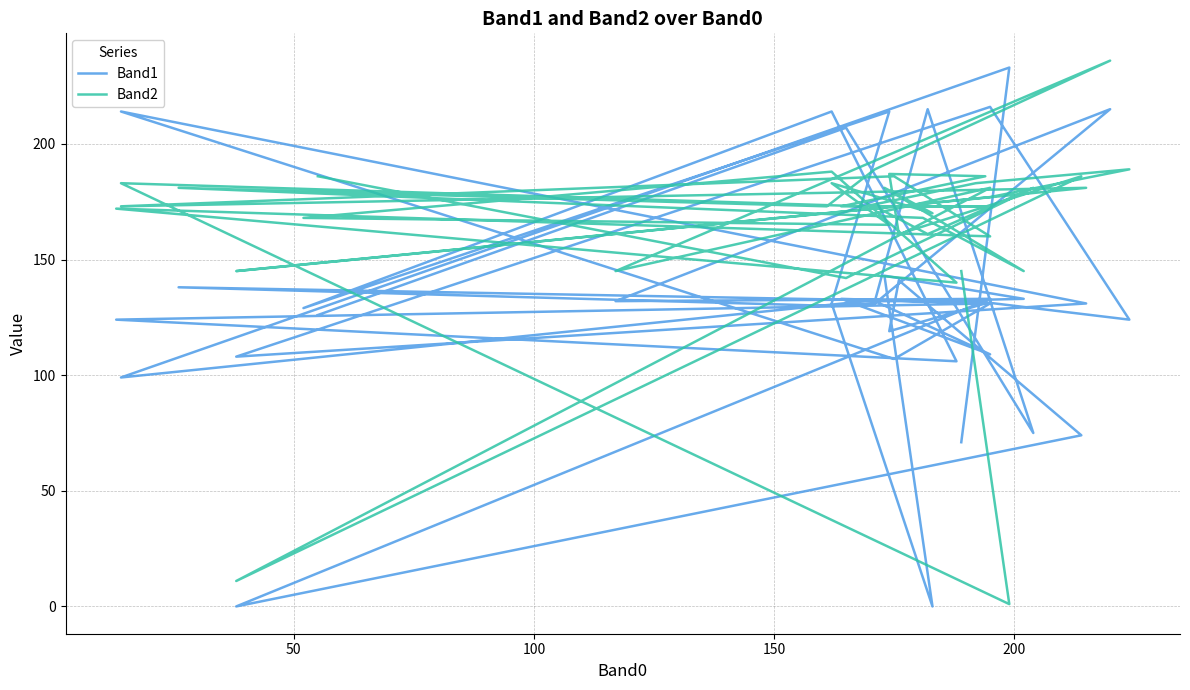

How many intersections are there between Band2 and Band1?

14